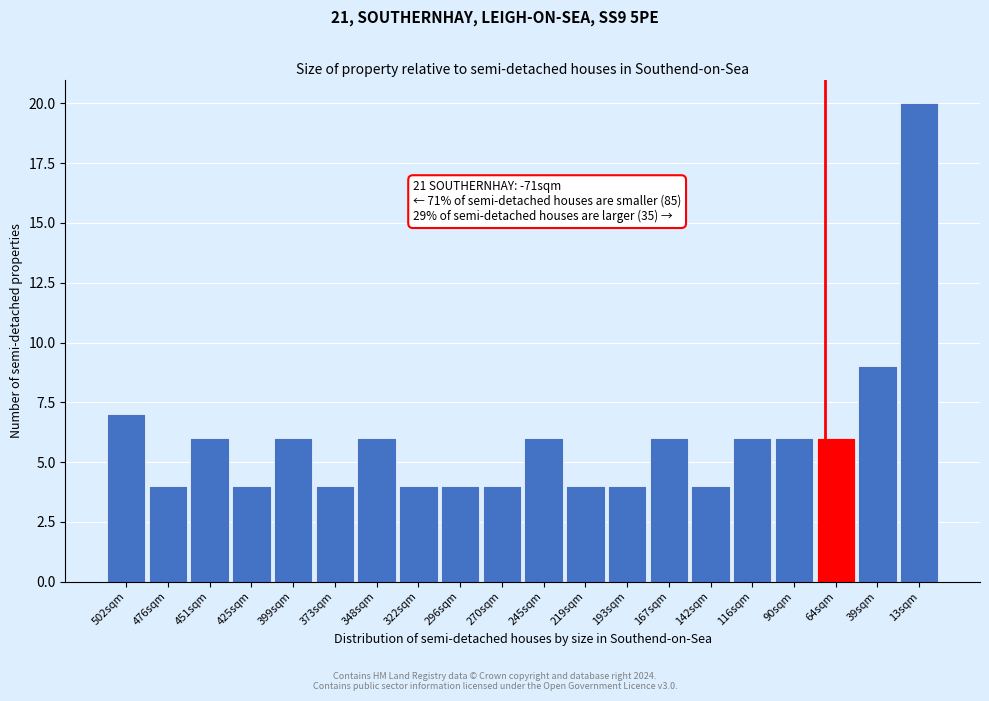

Reading left to right, extract all data points from this chart.

502sqm=7	476sqm=4	451sqm=6	425sqm=4	399sqm=6	373sqm=4	348sqm=6	322sqm=4	296sqm=4	270sqm=4	245sqm=6	219sqm=4	193sqm=4	167sqm=6	142sqm=4	116sqm=6	90sqm=6	64sqm=6	39sqm=9	13sqm=20